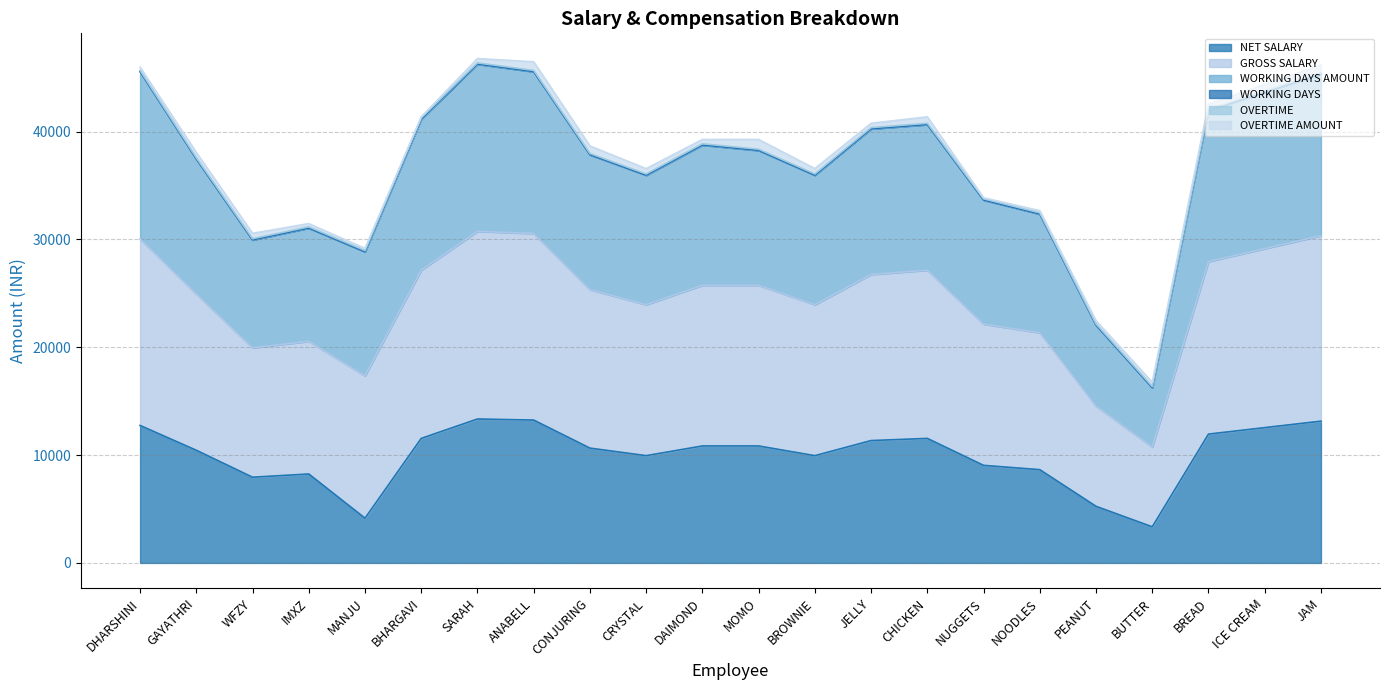

Does the chart have visible grid lines?

Yes